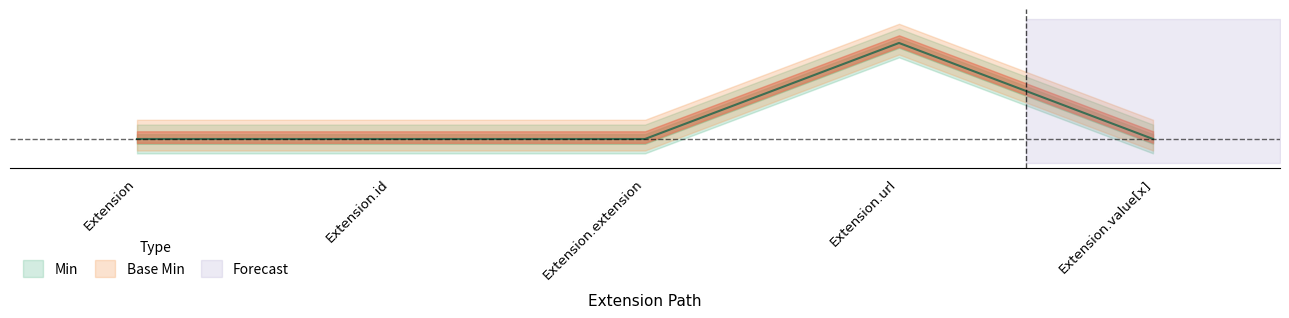

Is it true that the value at Extension is -1?

False